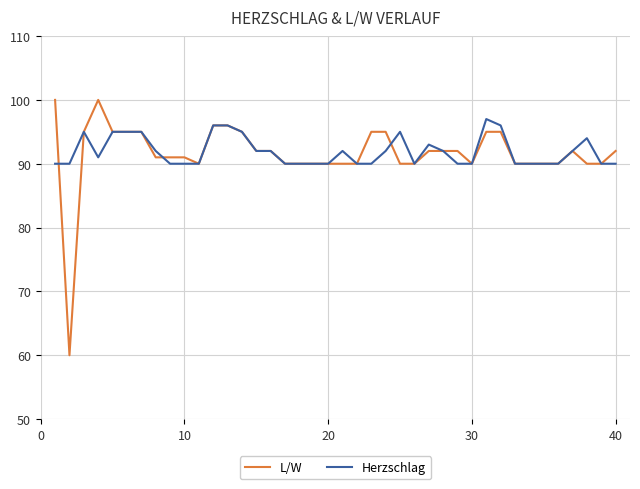

What is the minimum value shown in the chart?

60